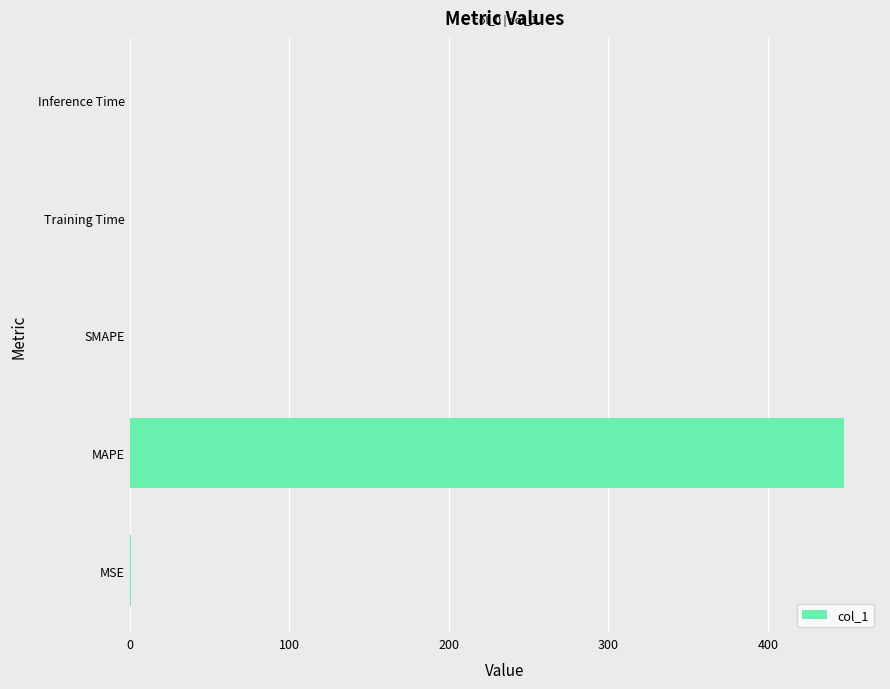

What is the sum of all values?

448.4